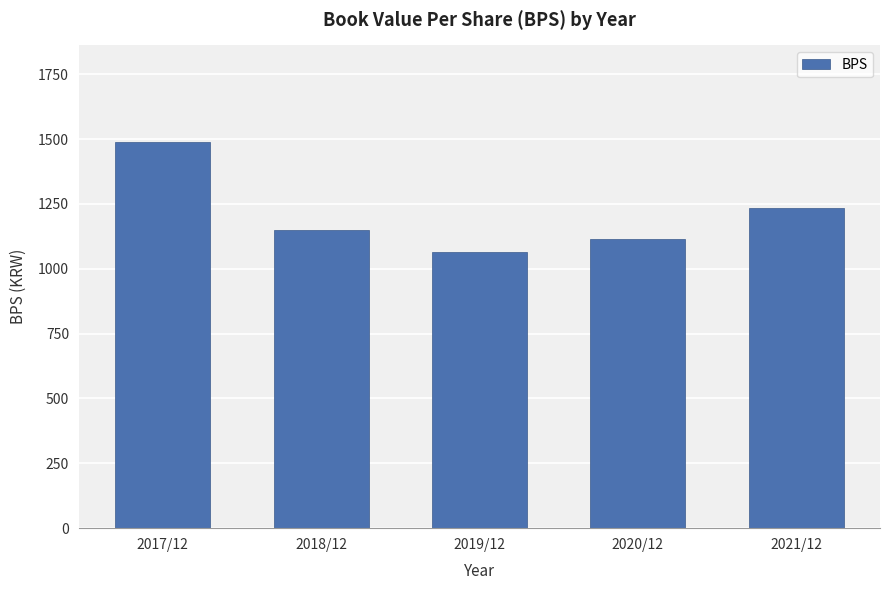

How many categories are shown in the chart?

5